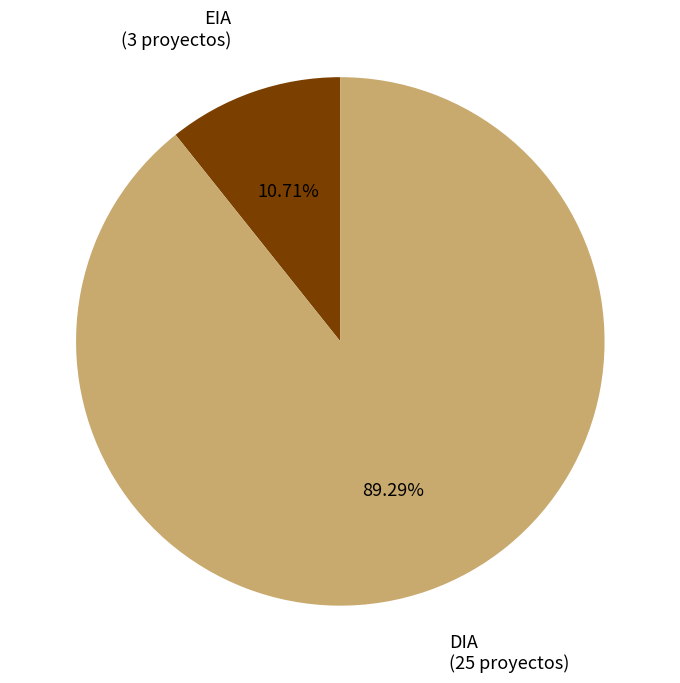

Rank the categories by value from lowest to highest.

EIA, DIA